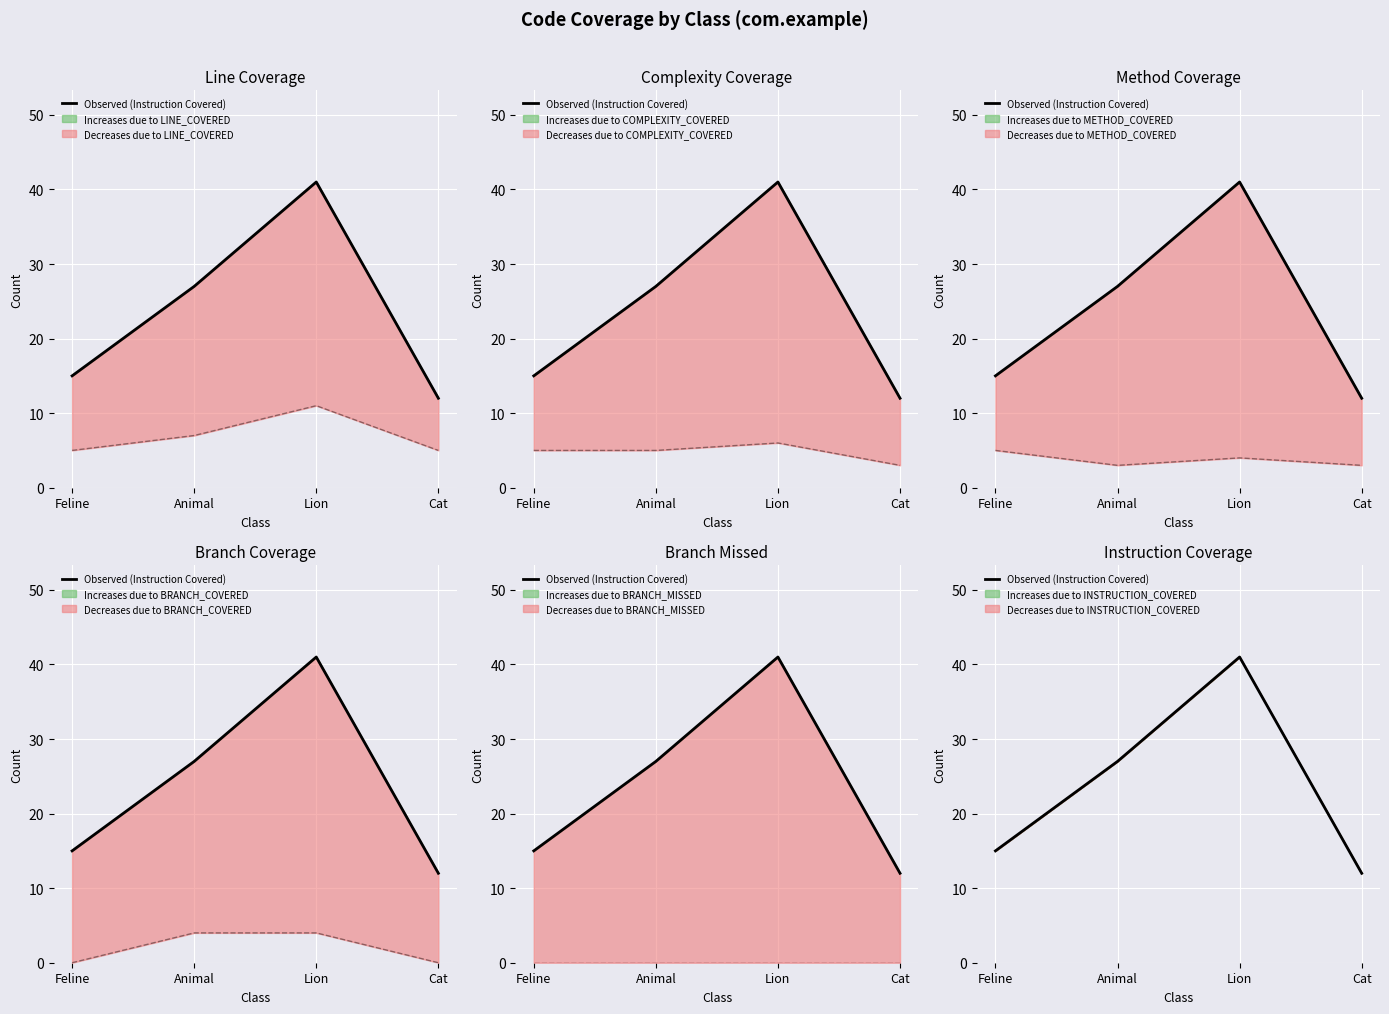

Approximately how many times larger is the value at Feline compared to Lion?

0.4